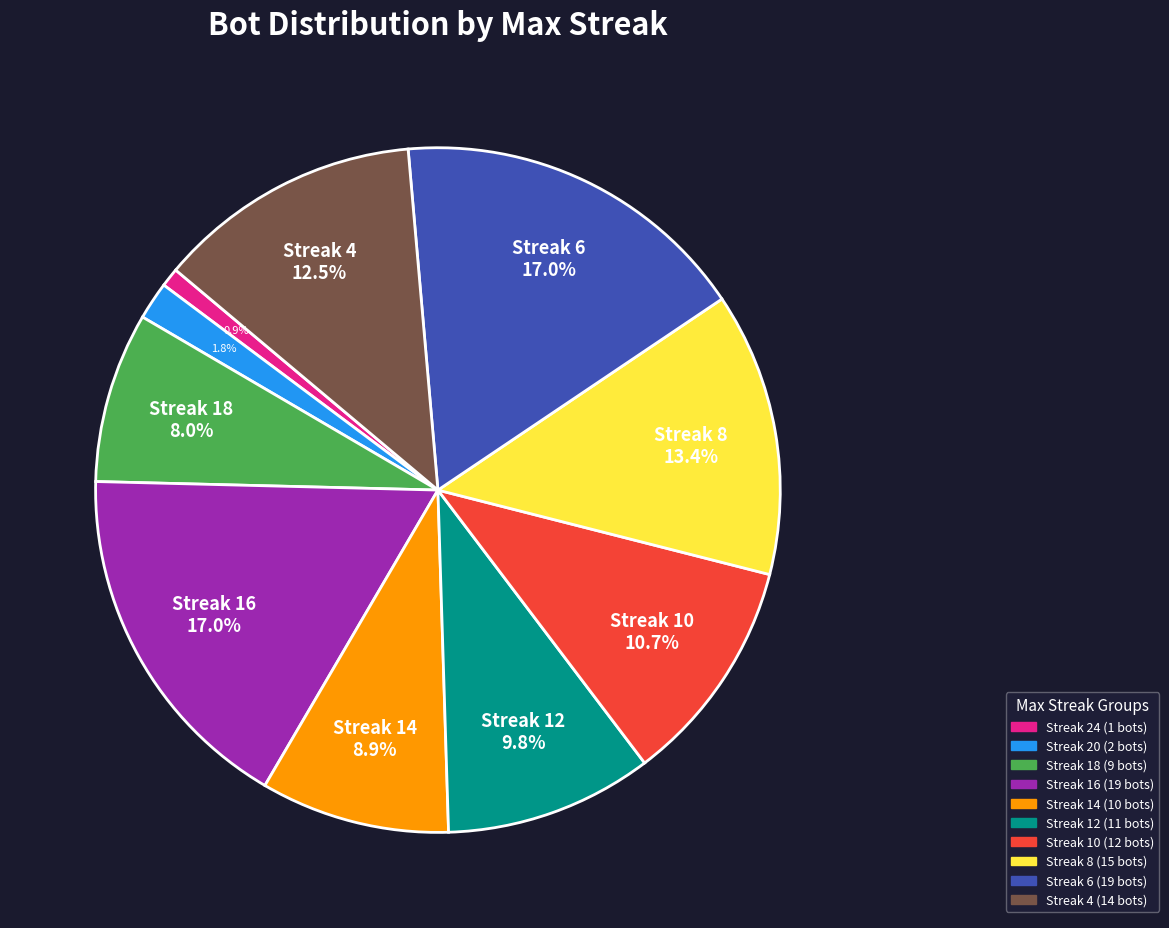

Is there any slice that represents more than half of the pie?

No